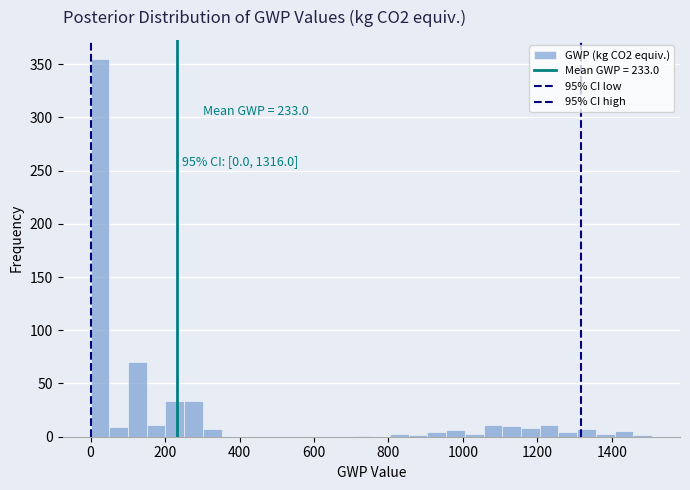

Read against the x-axis, roughly where is the centre of the tallest bar?

20